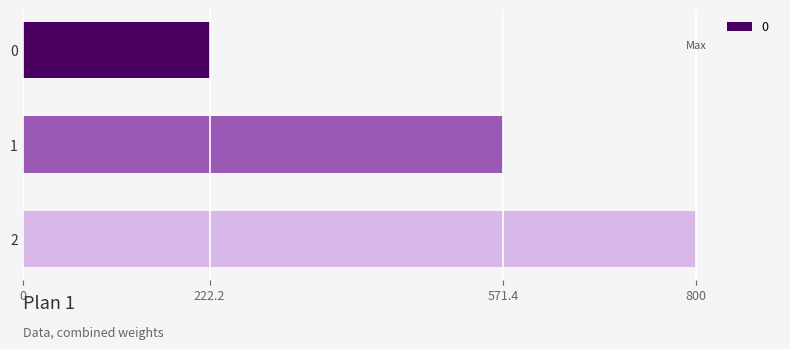

How many data points are less than 571?

1